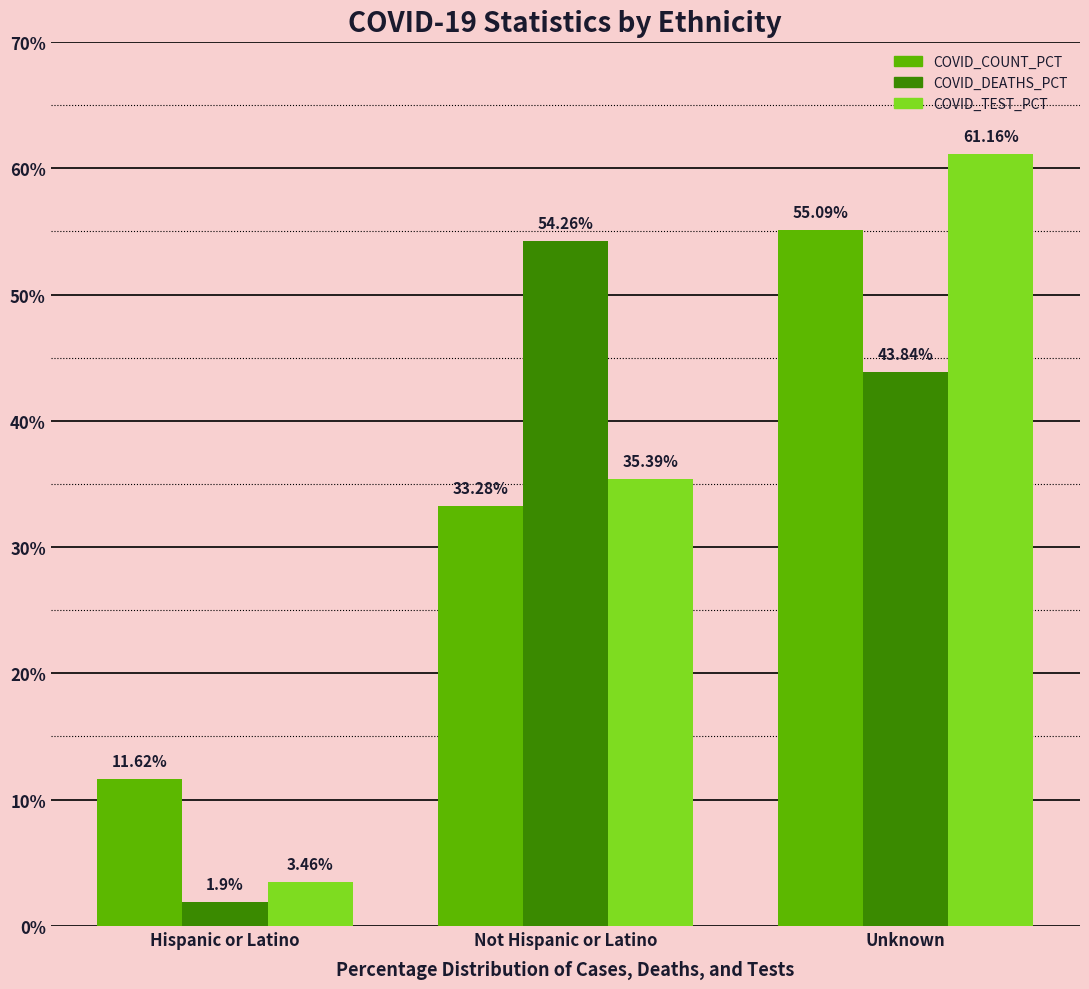

What is the difference between the highest and lowest values at Not Hispanic or Latino?

21.0